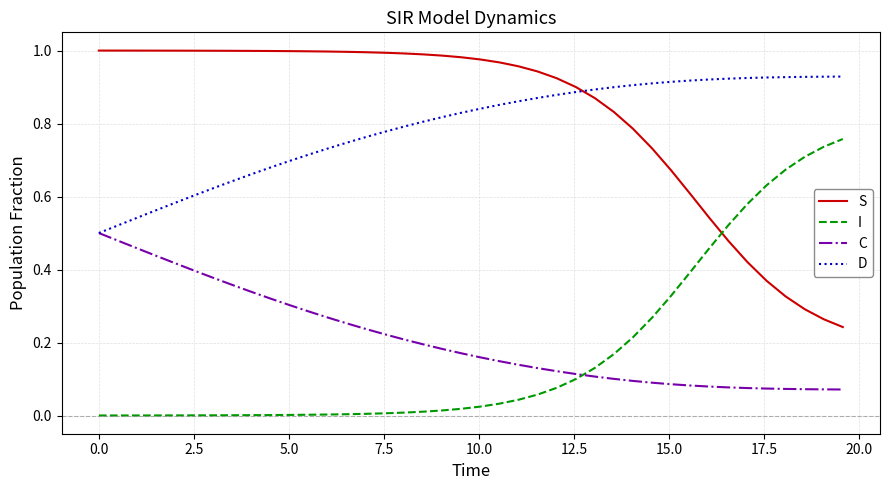

Rank the series by their maximum value, from highest to lowest.

S, D, I, C